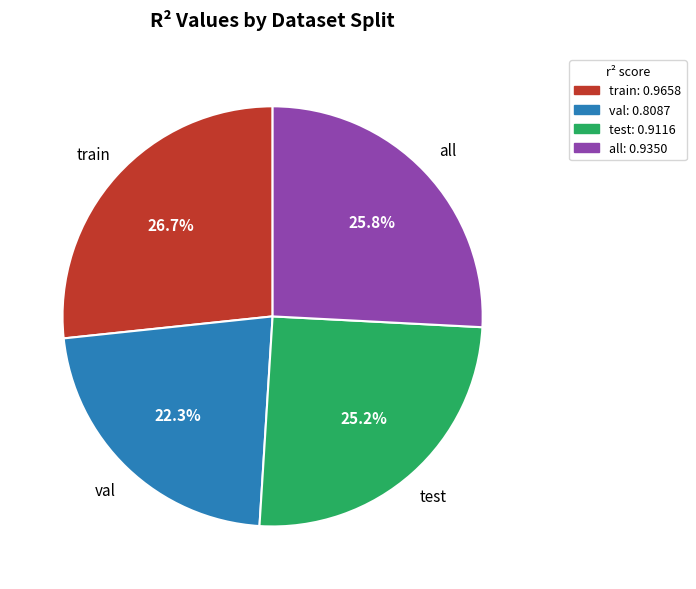

To the nearest percent, what is the difference between the val and test slice percentages?

3%